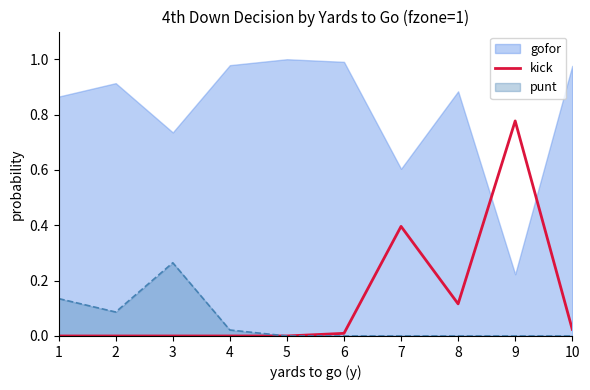

What is the difference between the maximum and minimum values?

0.8